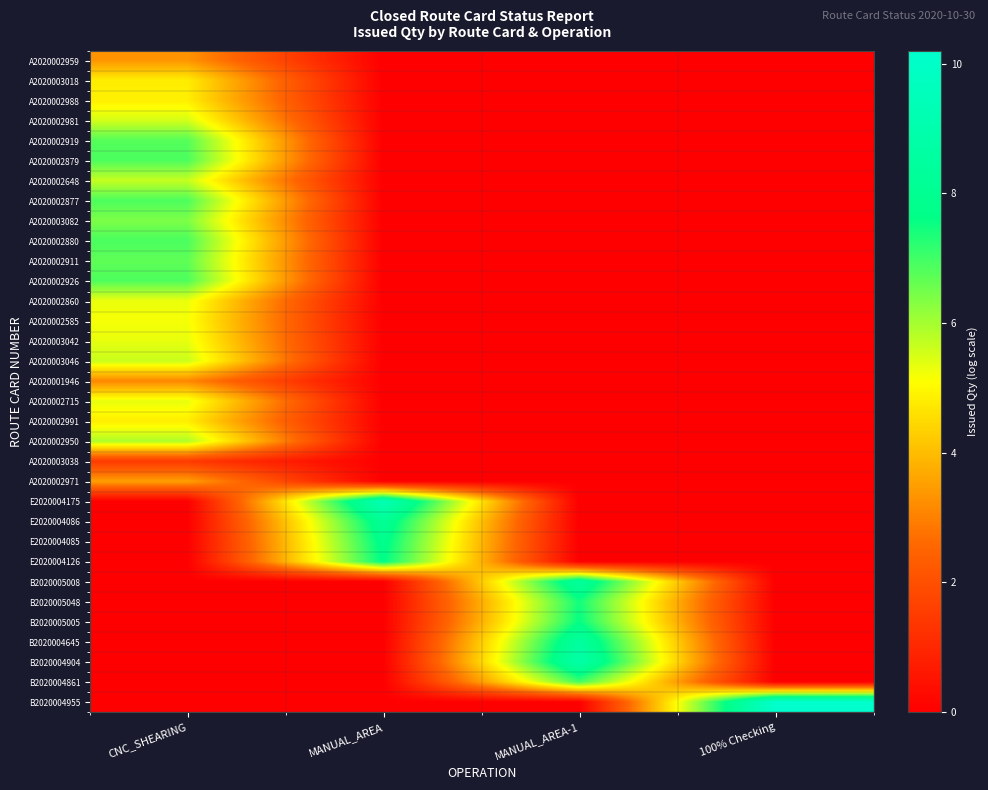

Reading left to right, extract all data points from this chart.

A2020002959: CNC_SHEARING=3.3	MANUAL_AREA=0.0	MANUAL_AREA-1=0.0	100% Checking=0.0
A2020003018: CNC_SHEARING=4.8	MANUAL_AREA=0.0	MANUAL_AREA-1=0.0	100% Checking=0.0
A2020002988: CNC_SHEARING=4.8	MANUAL_AREA=0.0	MANUAL_AREA-1=0.0	100% Checking=0.0
A2020002981: CNC_SHEARING=5.5	MANUAL_AREA=0.0	MANUAL_AREA-1=0.0	100% Checking=0.0
A2020002919: CNC_SHEARING=6.8	MANUAL_AREA=0.0	MANUAL_AREA-1=0.0	100% Checking=0.0
A2020002879: CNC_SHEARING=6.9	MANUAL_AREA=0.0	MANUAL_AREA-1=0.0	100% Checking=0.0
A2020002648: CNC_SHEARING=5.7	MANUAL_AREA=0.0	MANUAL_AREA-1=0.0	100% Checking=0.0
A2020002877: CNC_SHEARING=6.9	MANUAL_AREA=0.0	MANUAL_AREA-1=0.0	100% Checking=0.0
A2020003082: CNC_SHEARING=6.4	MANUAL_AREA=0.0	MANUAL_AREA-1=0.0	100% Checking=0.0
A2020002880: CNC_SHEARING=6.9	MANUAL_AREA=0.0	MANUAL_AREA-1=0.0	100% Checking=0.0
A2020002911: CNC_SHEARING=6.7	MANUAL_AREA=0.0	MANUAL_AREA-1=0.0	100% Checking=0.0
A2020002926: CNC_SHEARING=6.9	MANUAL_AREA=0.0	MANUAL_AREA-1=0.0	100% Checking=0.0
A2020002860: CNC_SHEARING=5.3	MANUAL_AREA=0.0	MANUAL_AREA-1=0.0	100% Checking=0.0
A2020002585: CNC_SHEARING=5.2	MANUAL_AREA=0.0	MANUAL_AREA-1=0.0	100% Checking=0.0
A2020003042: CNC_SHEARING=5.3	MANUAL_AREA=0.0	MANUAL_AREA-1=0.0	100% Checking=0.0
A2020003046: CNC_SHEARING=5.6	MANUAL_AREA=0.0	MANUAL_AREA-1=0.0	100% Checking=0.0
A2020001946: CNC_SHEARING=3.1	MANUAL_AREA=0.0	MANUAL_AREA-1=0.0	100% Checking=0.0
A2020002715: CNC_SHEARING=5.3	MANUAL_AREA=0.0	MANUAL_AREA-1=0.0	100% Checking=0.0
A2020002991: CNC_SHEARING=4.8	MANUAL_AREA=0.0	MANUAL_AREA-1=0.0	100% Checking=0.0
A2020002950: CNC_SHEARING=5.9	MANUAL_AREA=0.0	MANUAL_AREA-1=0.0	100% Checking=0.0
A2020003038: CNC_SHEARING=1.5	MANUAL_AREA=0.0	MANUAL_AREA-1=0.0	100% Checking=0.0
A2020002971: CNC_SHEARING=3.5	MANUAL_AREA=0.0	MANUAL_AREA-1=0.0	100% Checking=0.0
E2020004175: CNC_SHEARING=0.0	MANUAL_AREA=9.3	MANUAL_AREA-1=0.0	100% Checking=0.0
E2020004086: CNC_SHEARING=0.0	MANUAL_AREA=8.2	MANUAL_AREA-1=0.0	100% Checking=0.0
E2020004085: CNC_SHEARING=0.0	MANUAL_AREA=7.9	MANUAL_AREA-1=0.0	100% Checking=0.0
E2020004126: CNC_SHEARING=0.0	MANUAL_AREA=7.7	MANUAL_AREA-1=0.0	100% Checking=0.0
B2020005008: CNC_SHEARING=0.0	MANUAL_AREA=0.0	MANUAL_AREA-1=8.4	100% Checking=0.0
B2020005048: CNC_SHEARING=0.0	MANUAL_AREA=0.0	MANUAL_AREA-1=7.5	100% Checking=0.0
B2020005005: CNC_SHEARING=0.0	MANUAL_AREA=0.0	MANUAL_AREA-1=7.6	100% Checking=0.0
B2020004645: CNC_SHEARING=0.0	MANUAL_AREA=0.0	MANUAL_AREA-1=8.5	100% Checking=0.0
B2020004904: CNC_SHEARING=0.0	MANUAL_AREA=0.0	MANUAL_AREA-1=8.9	100% Checking=0.0
B2020004861: CNC_SHEARING=0.0	MANUAL_AREA=0.0	MANUAL_AREA-1=7.0	100% Checking=0.0
B2020004955: CNC_SHEARING=0.0	MANUAL_AREA=0.0	MANUAL_AREA-1=0.0	100% Checking=10.2